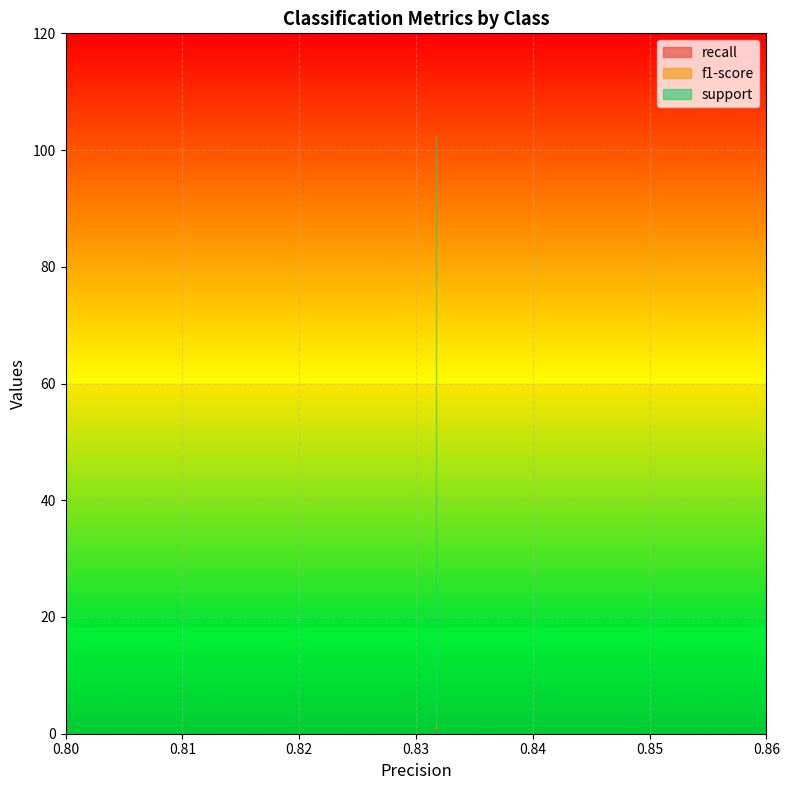

What is the total value across all series at 1?

102.7